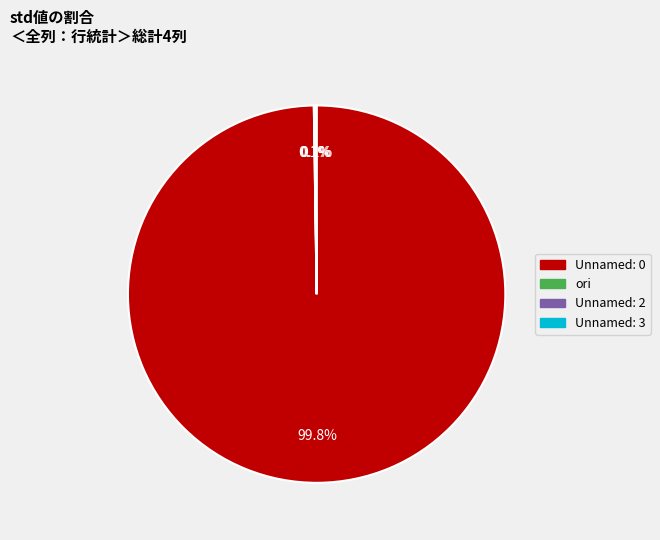

Which slice represents more than half of the pie?

Unnamed: 0